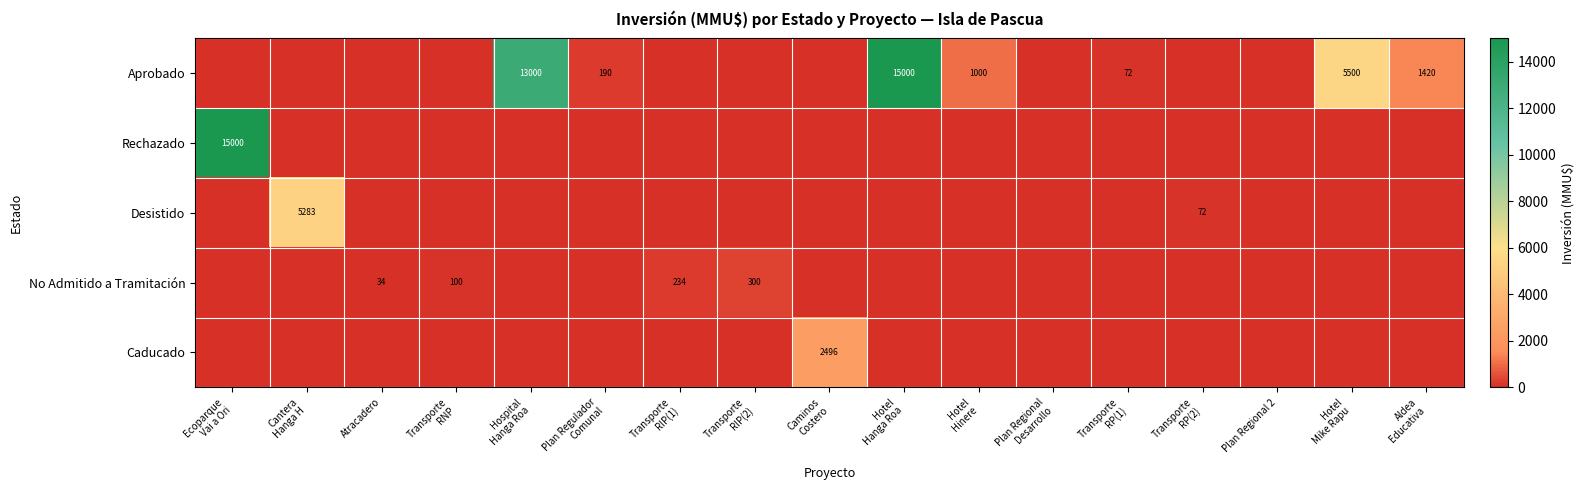

At which label is Aprobado closest to 7500?

Hotel Mike Rapu